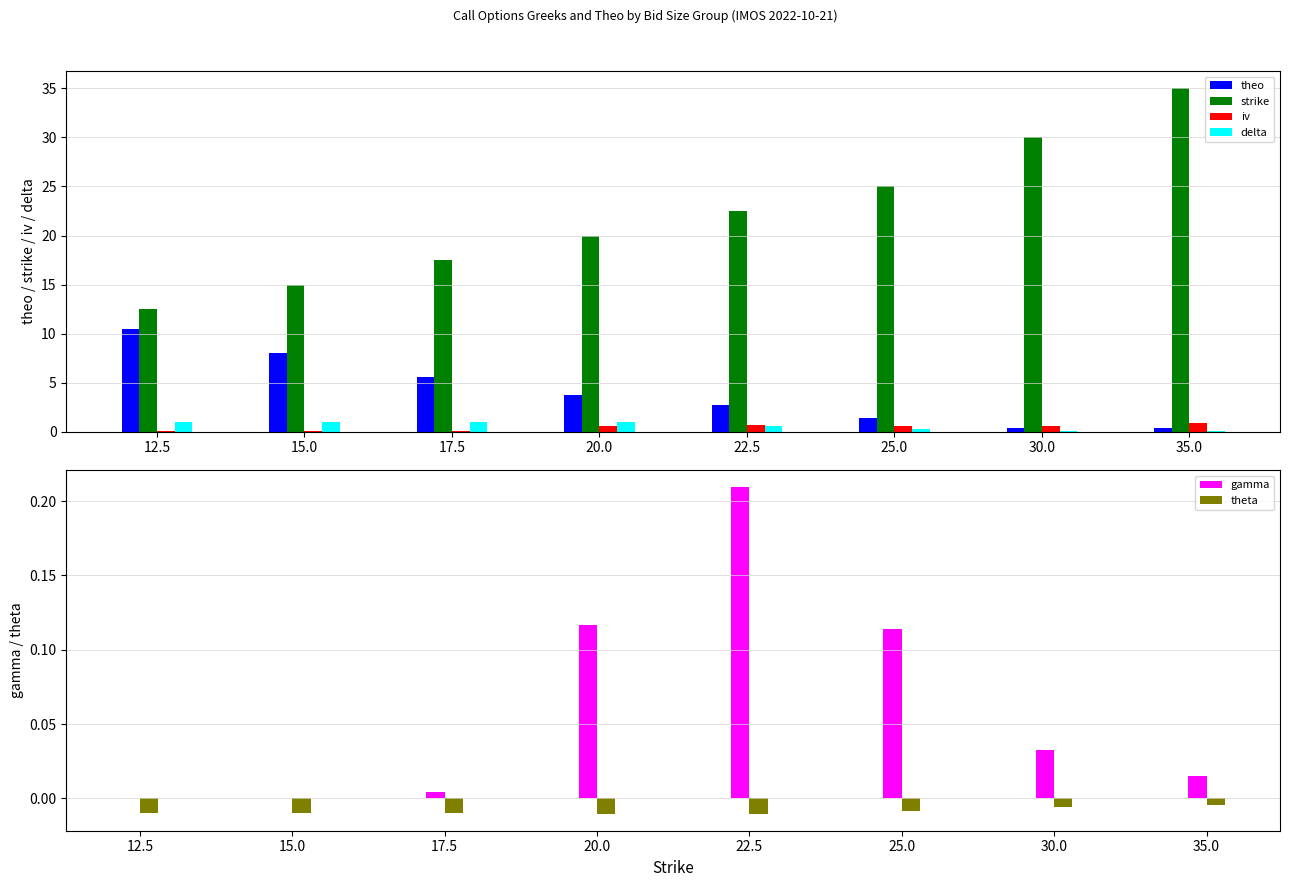

Which series changed the most between 15.0 and 30.0?

strike